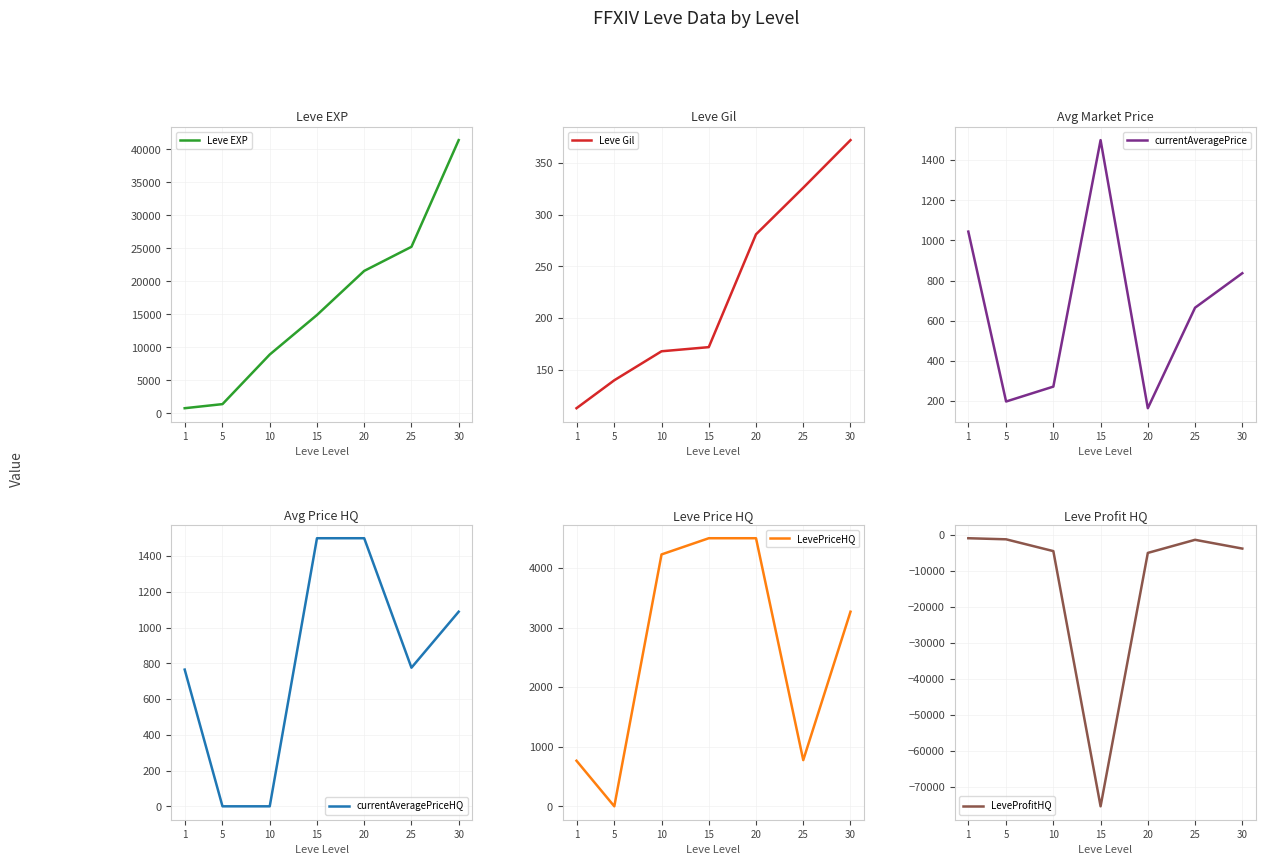

Rank the categories by LevePriceHQ value from lowest to highest.

5, 1, 25, 30, 10, 15, 20